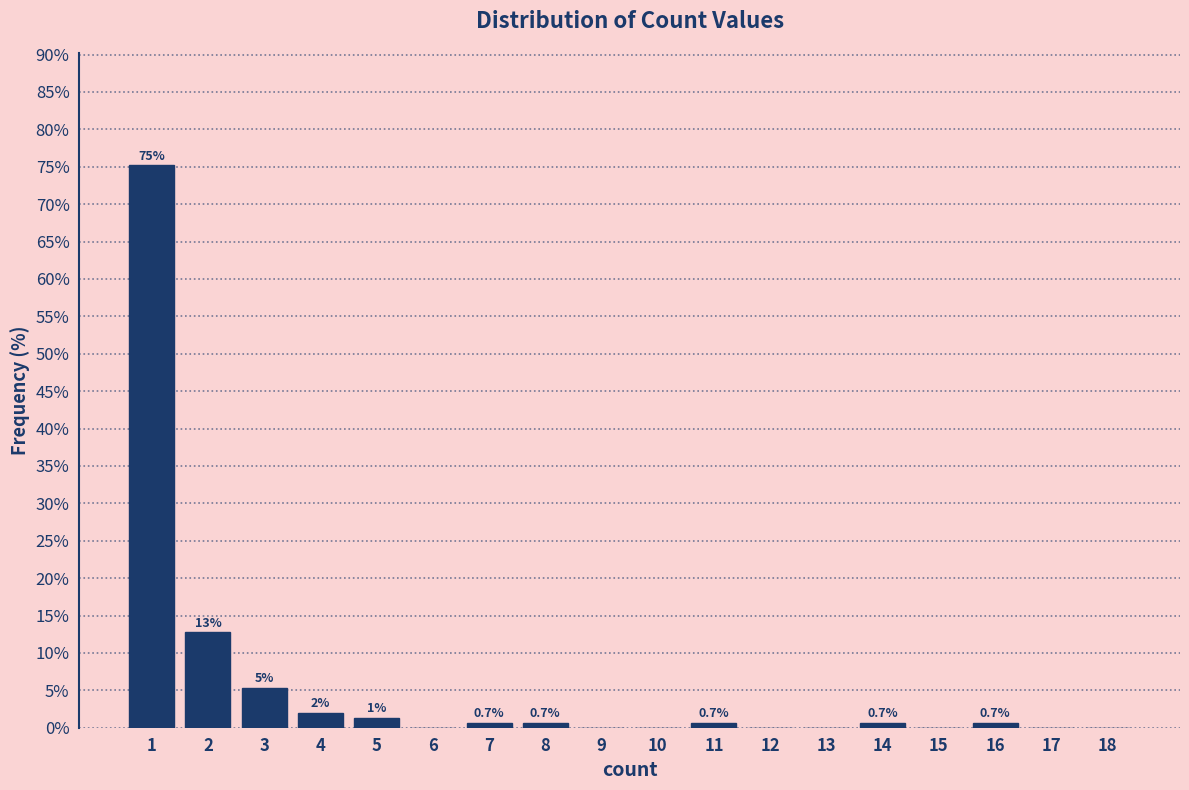

Between 18 and 3, which is larger?

3